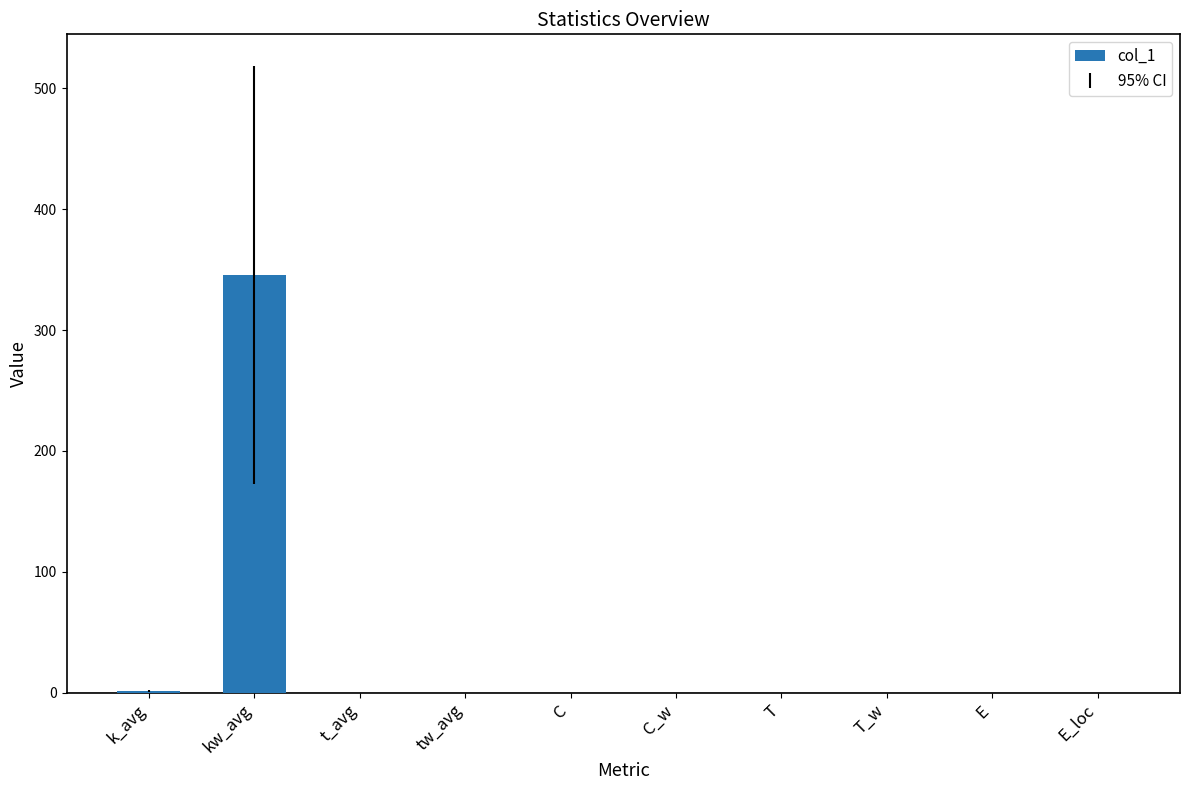

What is the sum of the values at kw_avg and t_avg?

345.8